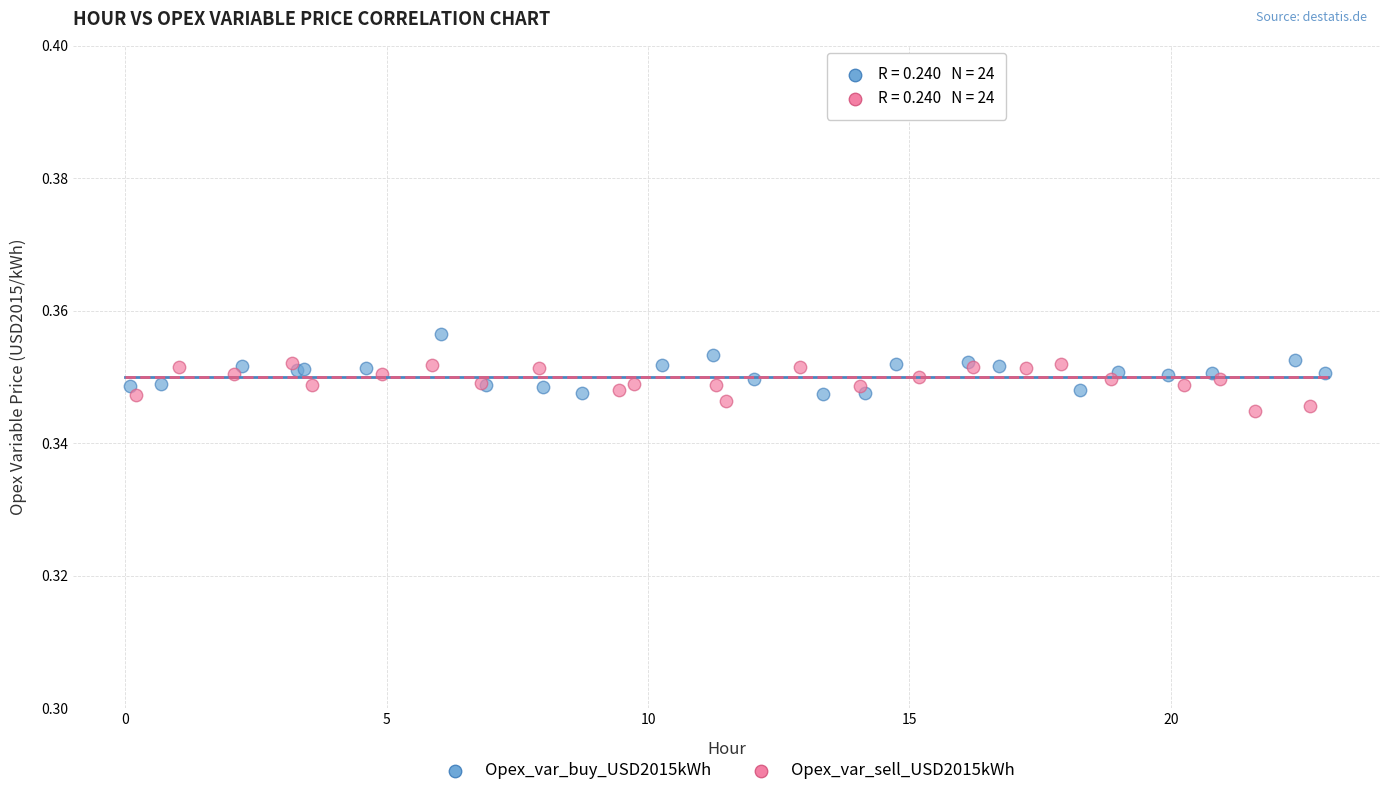

What are all the series names shown in the legend?

Opex_var_buy_USD2015kWh, Opex_var_sell_USD2015kWh